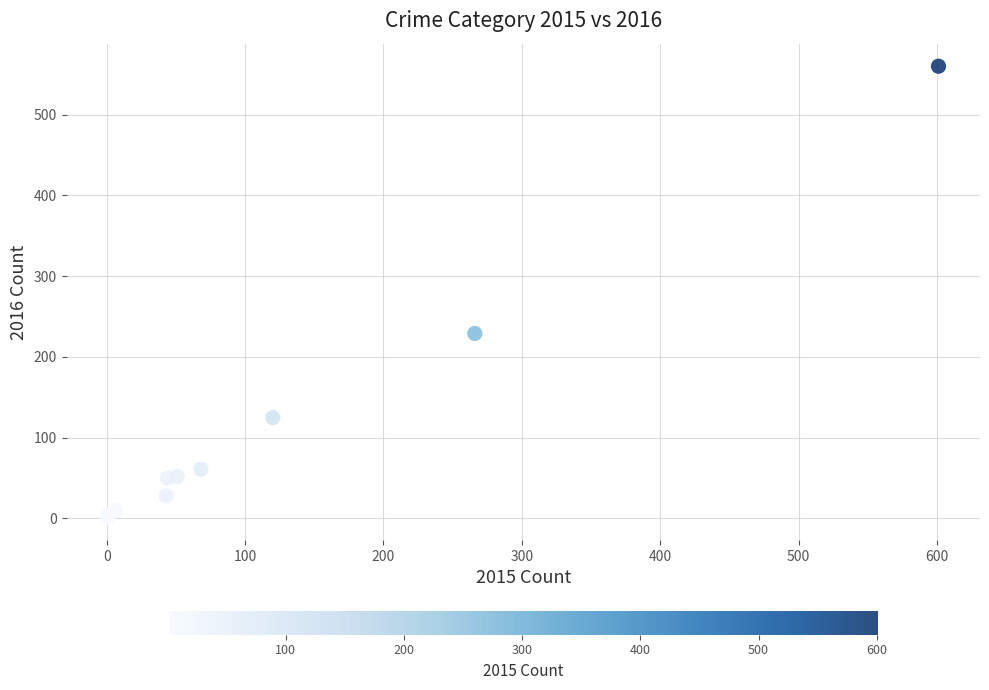

What Y value in the scatter plot is closest to 280?

229